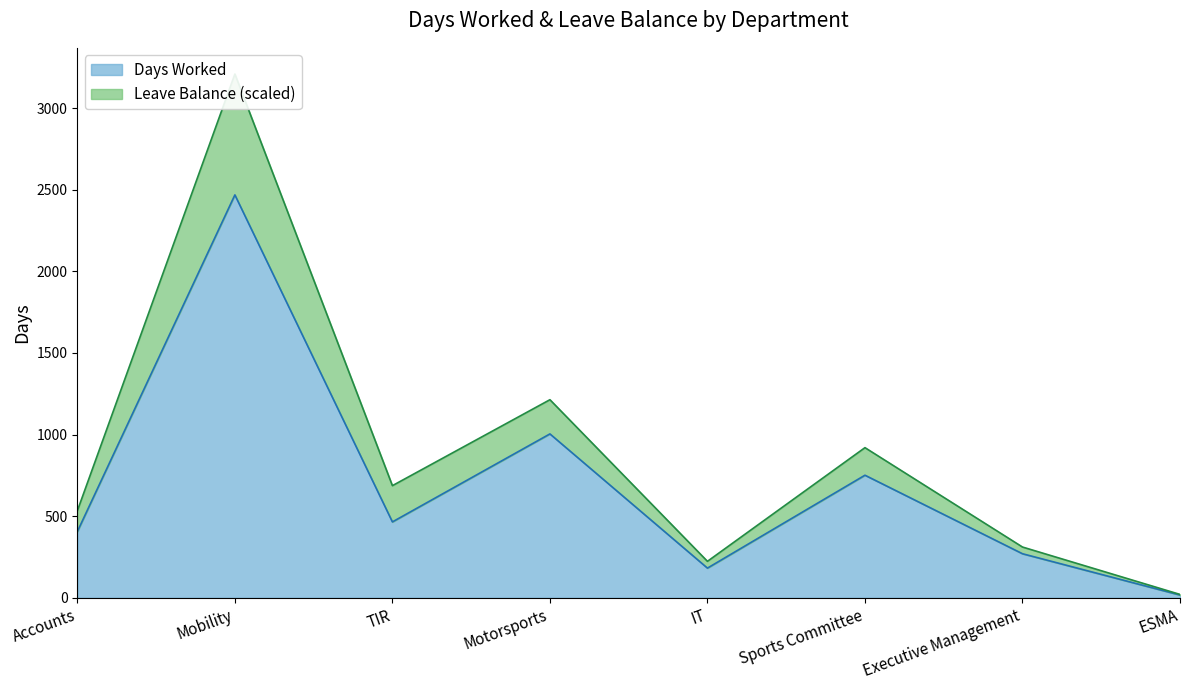

In Leave Balance, how many points are lower than both neighbors (excluding endpoints)?

2